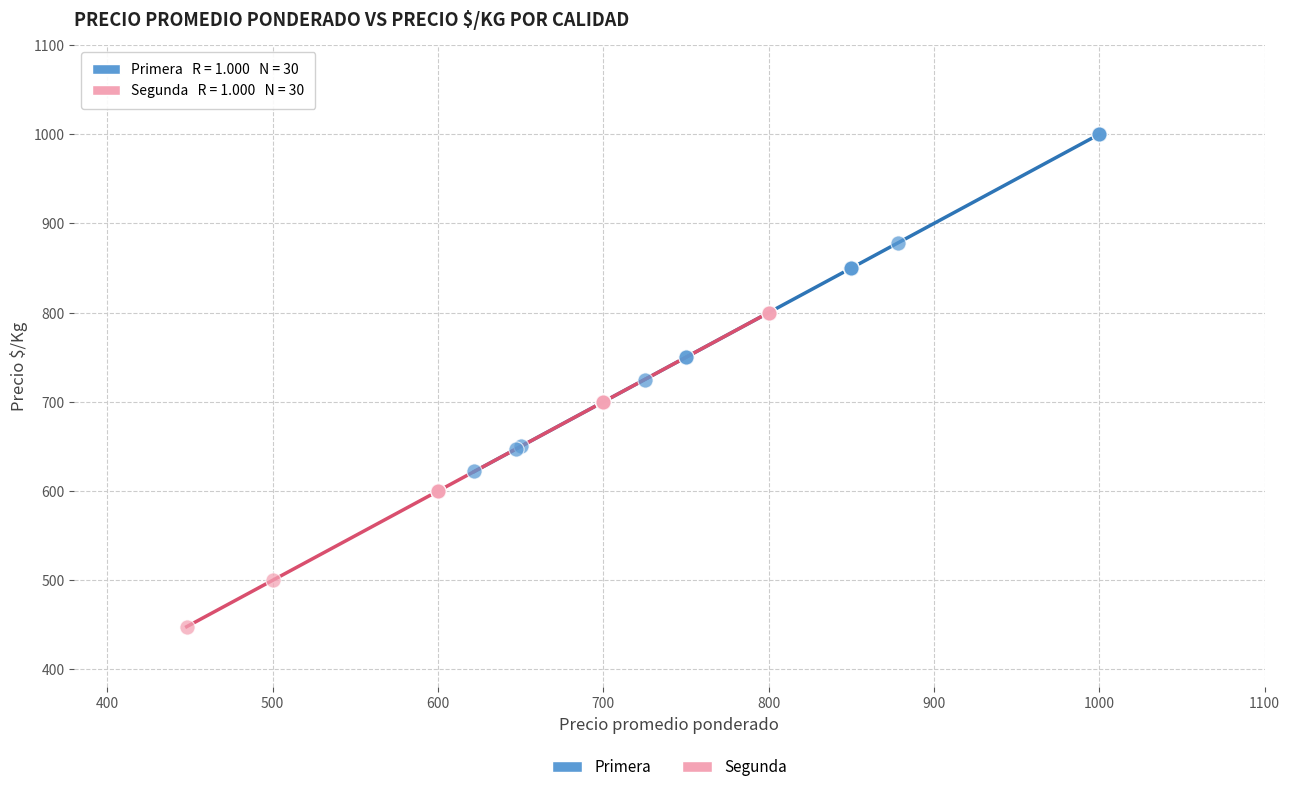

Which series reaches the minimum Y coordinate?

Segunda